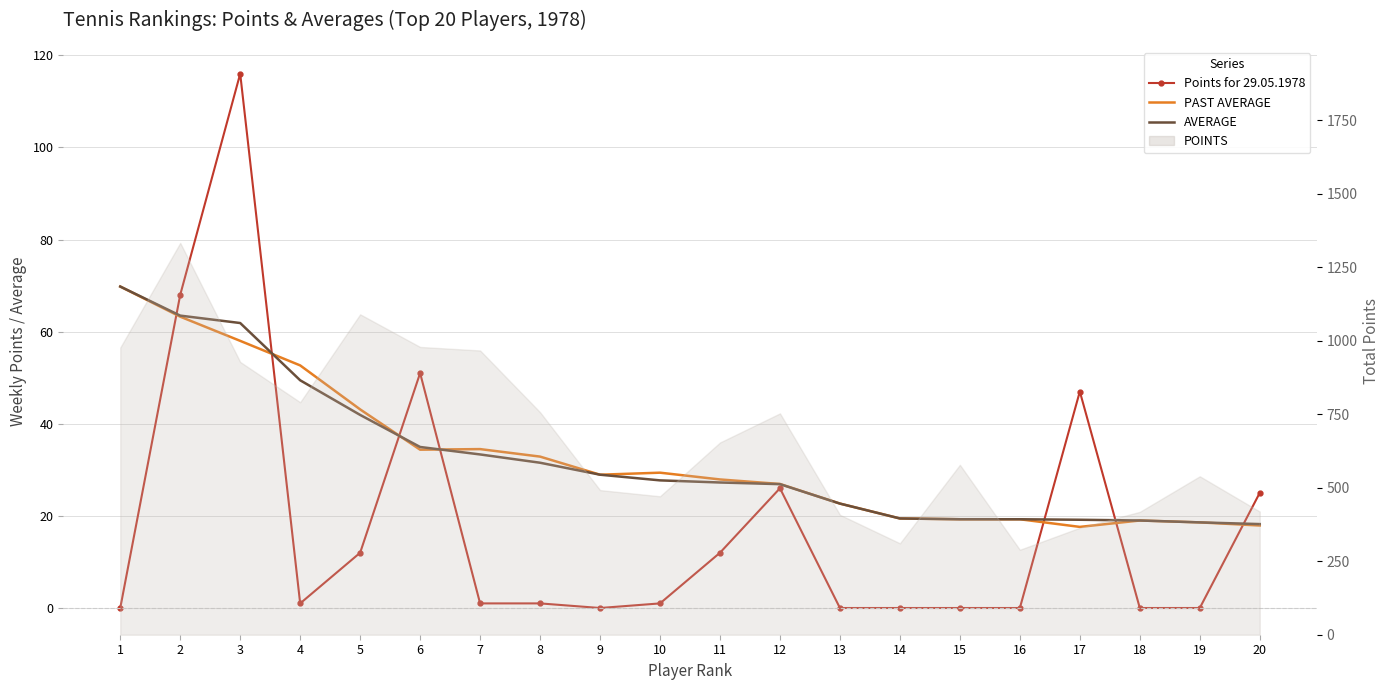

How many values in the Points for 29.05.1978 series exceed 1?

8